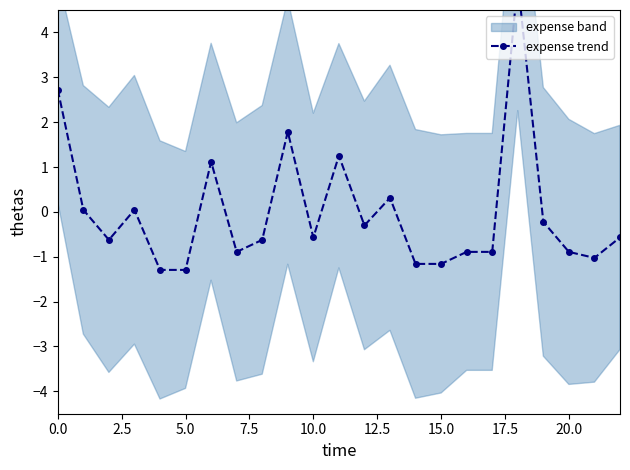

What is the value of the 16th point from the left?

-1.2